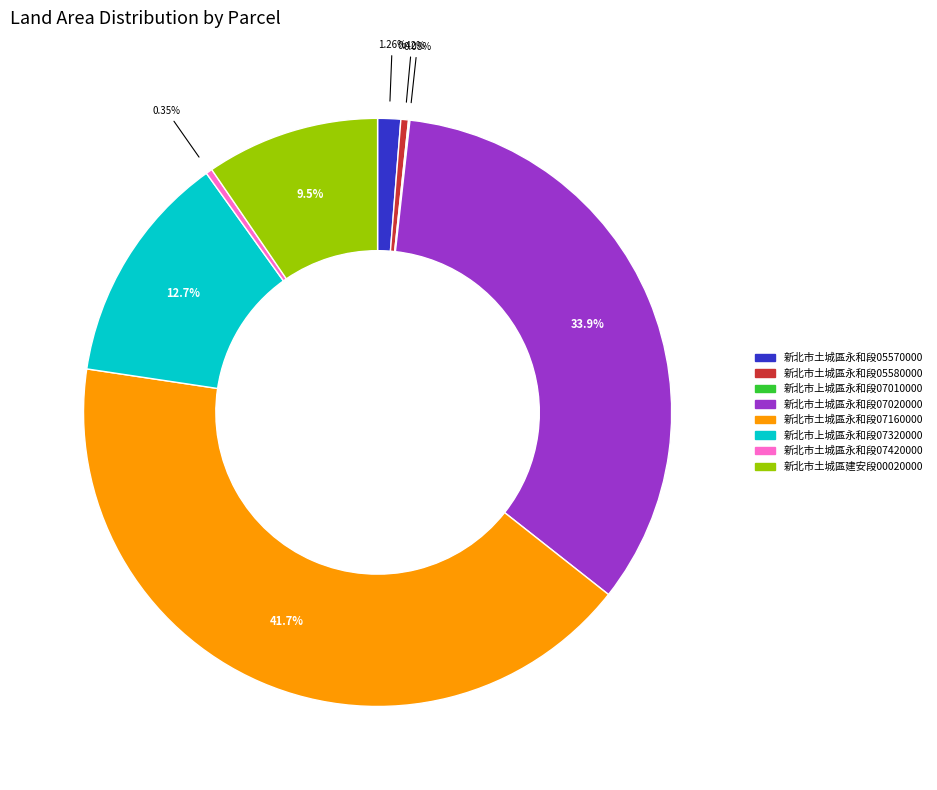

Is there any slice that represents more than half of the pie?

No